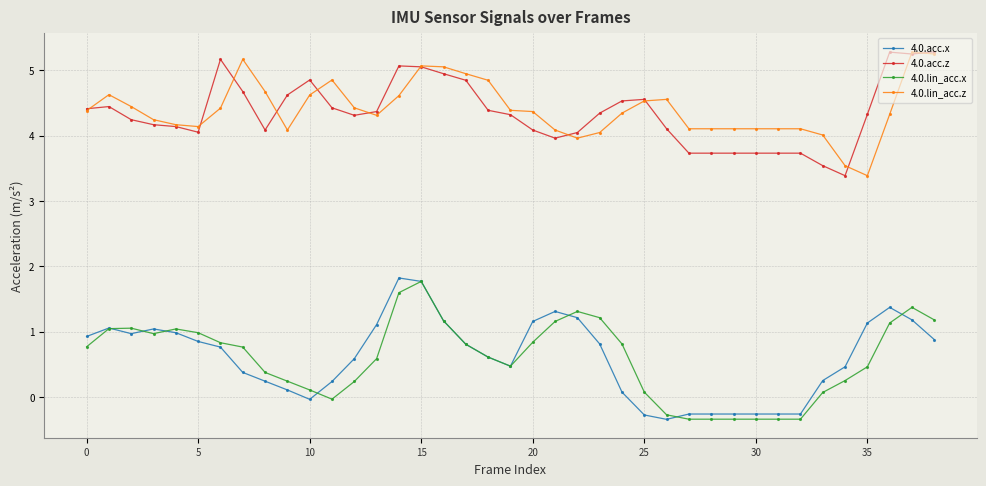

What is the value of the 4.0.acc.z point at the 28th from the left?

3.7